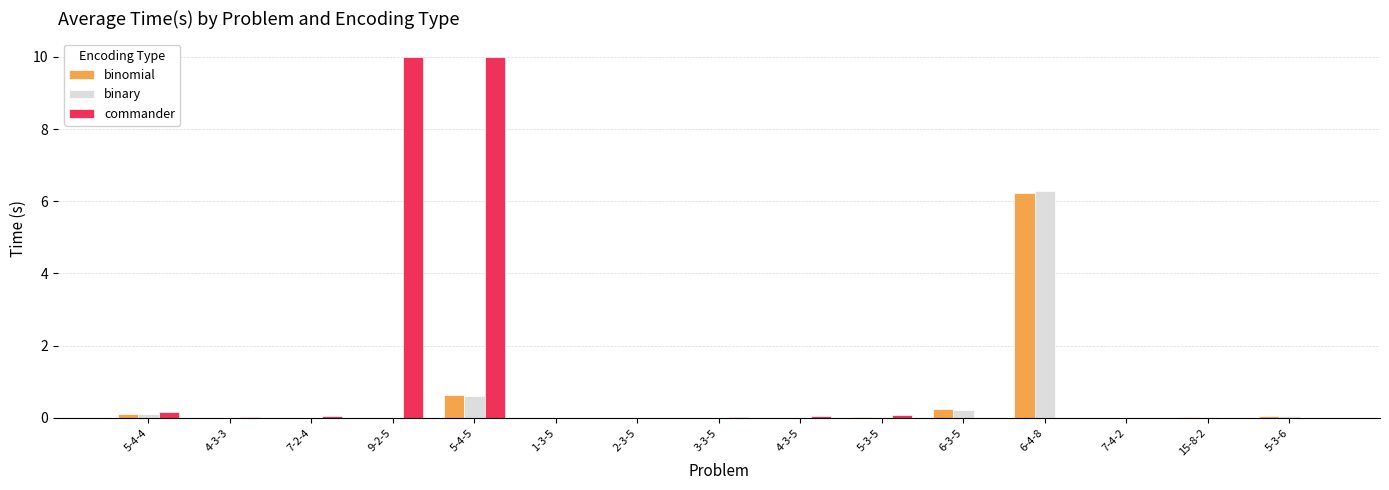

True or false: binary has a value of 0.0 at 2-3-5.

True